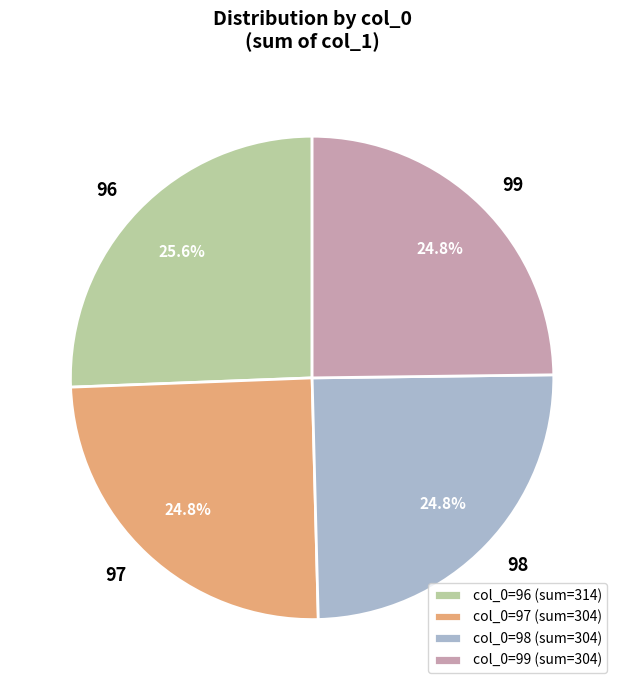

Between 99 and 96, which is larger?

96